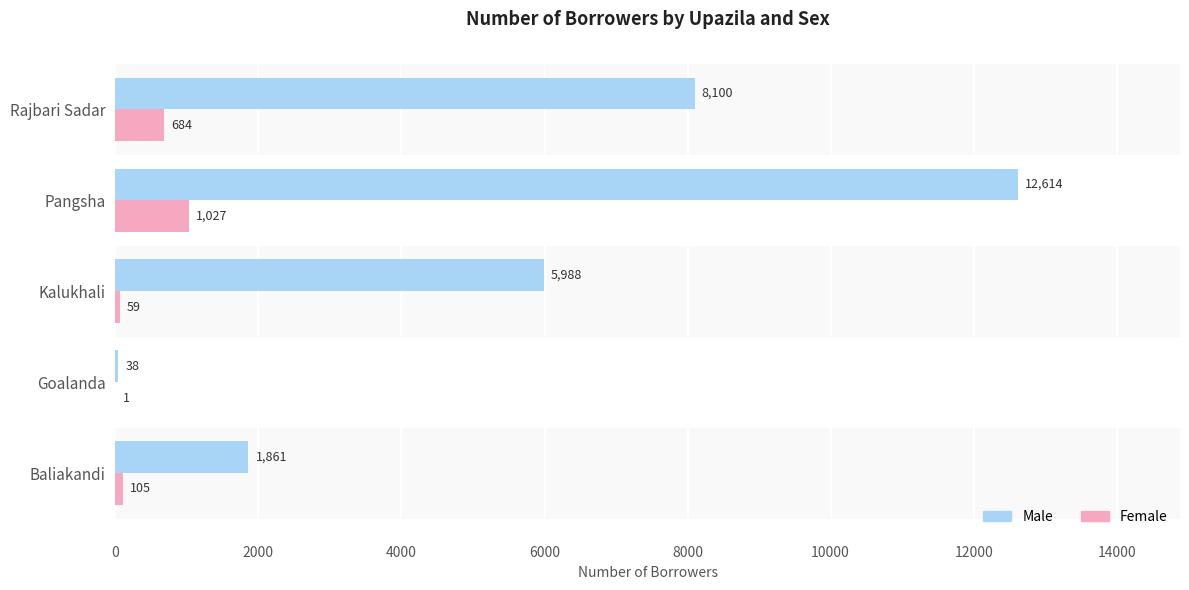

Count the Male values in the range 1861 to 8100.

3